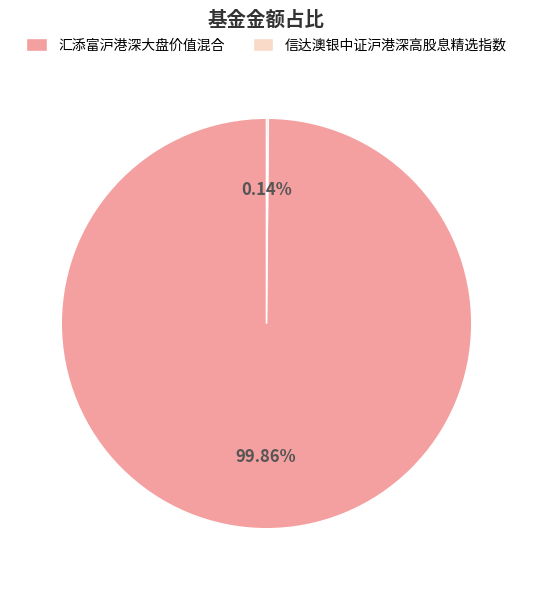

What is the largest slice in the pie chart?

汇添富沪港深大盘价值混合